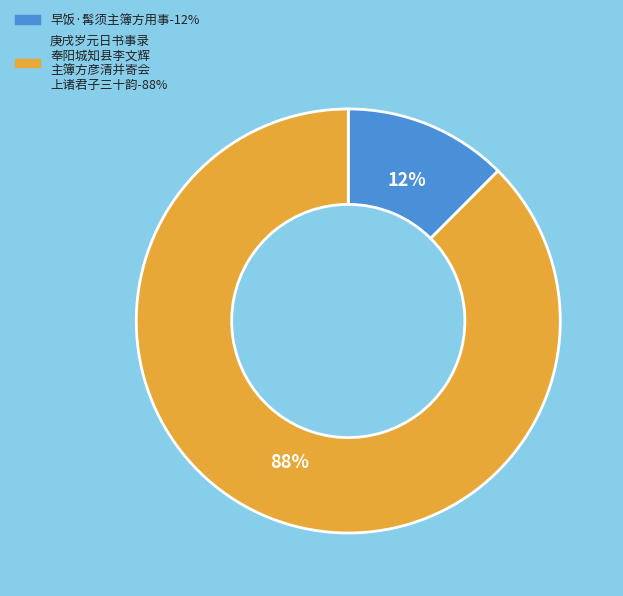

Does any single category account for the majority?

Yes